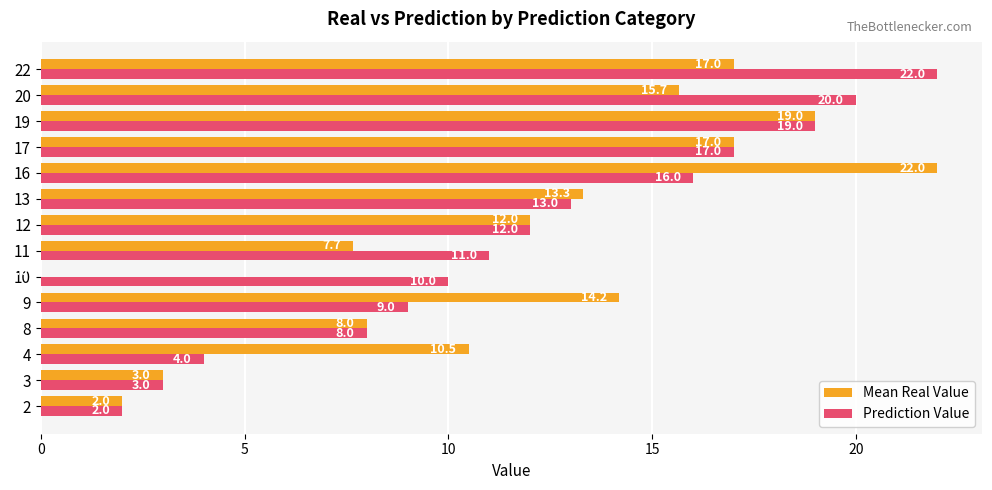

What is the total value across all series at 16?

38.0